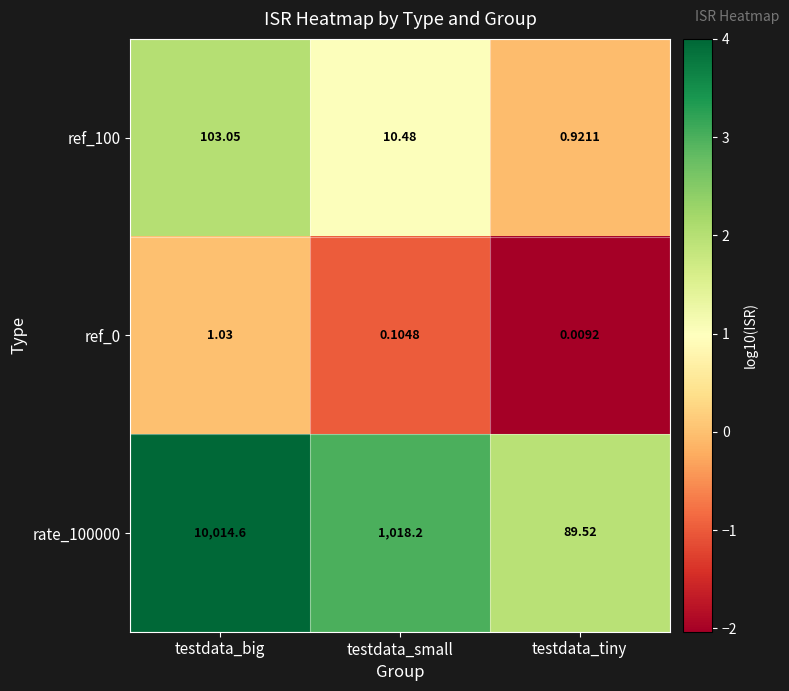

List the labels in order of ref_0 value, smallest first.

testdata_tiny, testdata_small, testdata_big